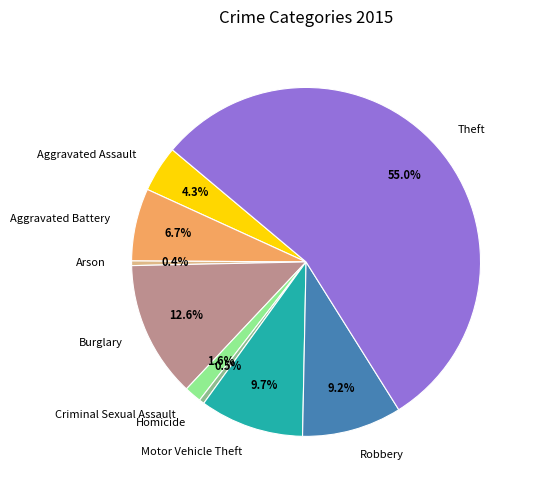

What is the largest slice in the pie chart?

Theft